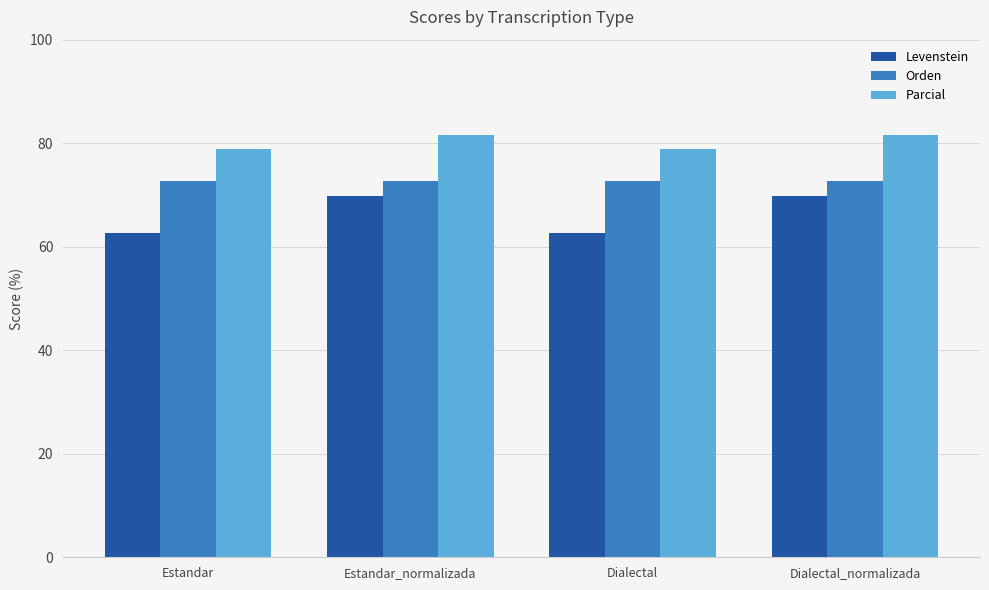

Which series has the largest total across all categories?

Parcial